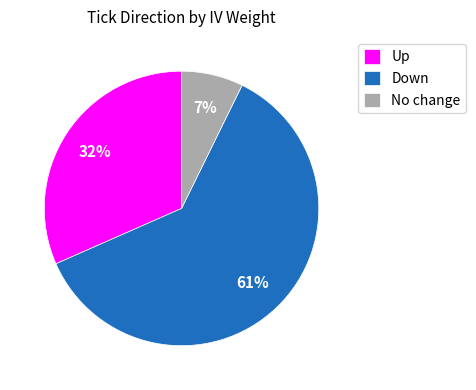

To the nearest percent, what portion does No change represent?

7%